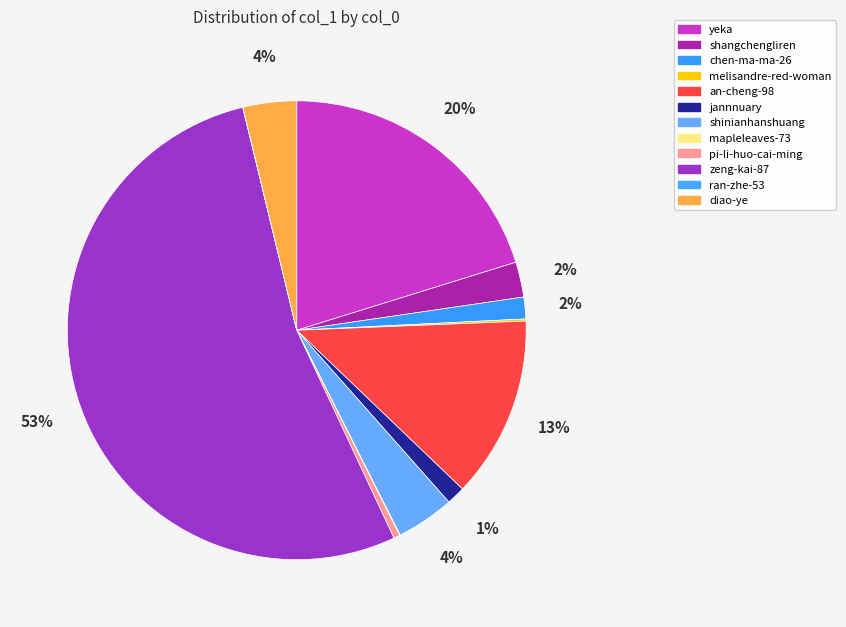

To the nearest percent, what percentage of the pie is yeka?

20%